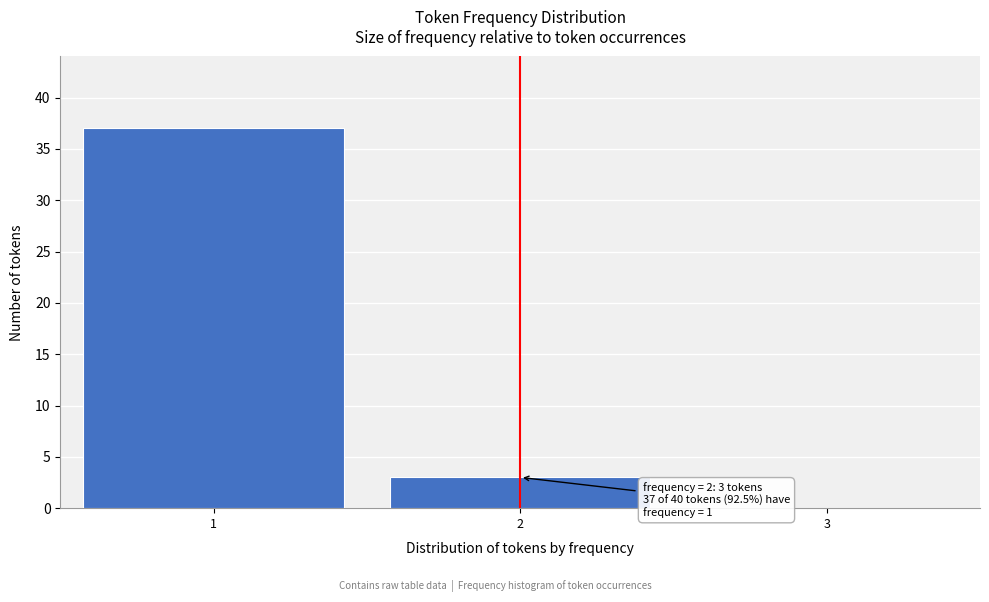

Reading left to right, extract all data points from this chart.

1=37	2=3	3=0